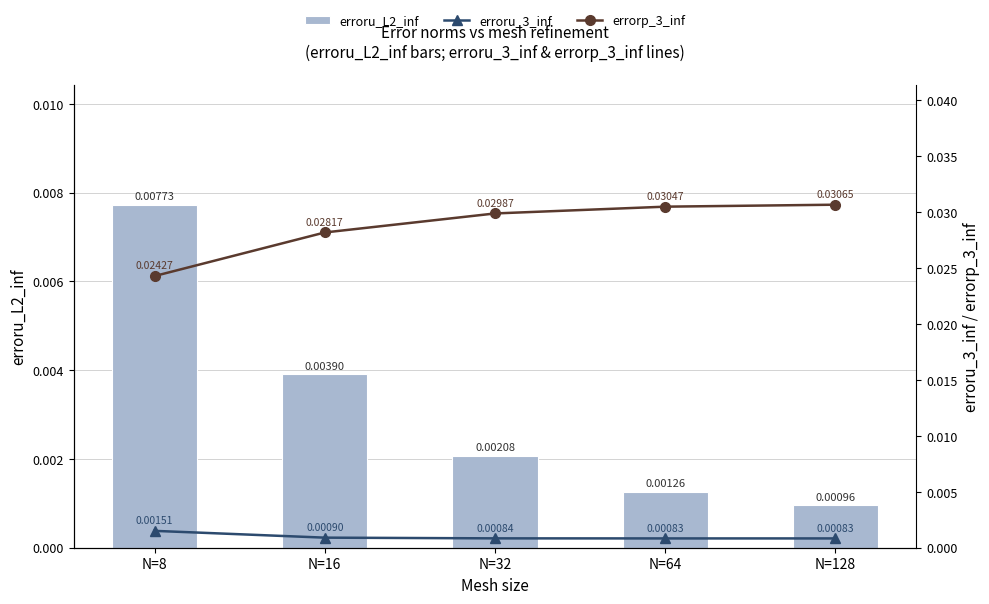

At which category does the chart reach its peak across all series?

N=128